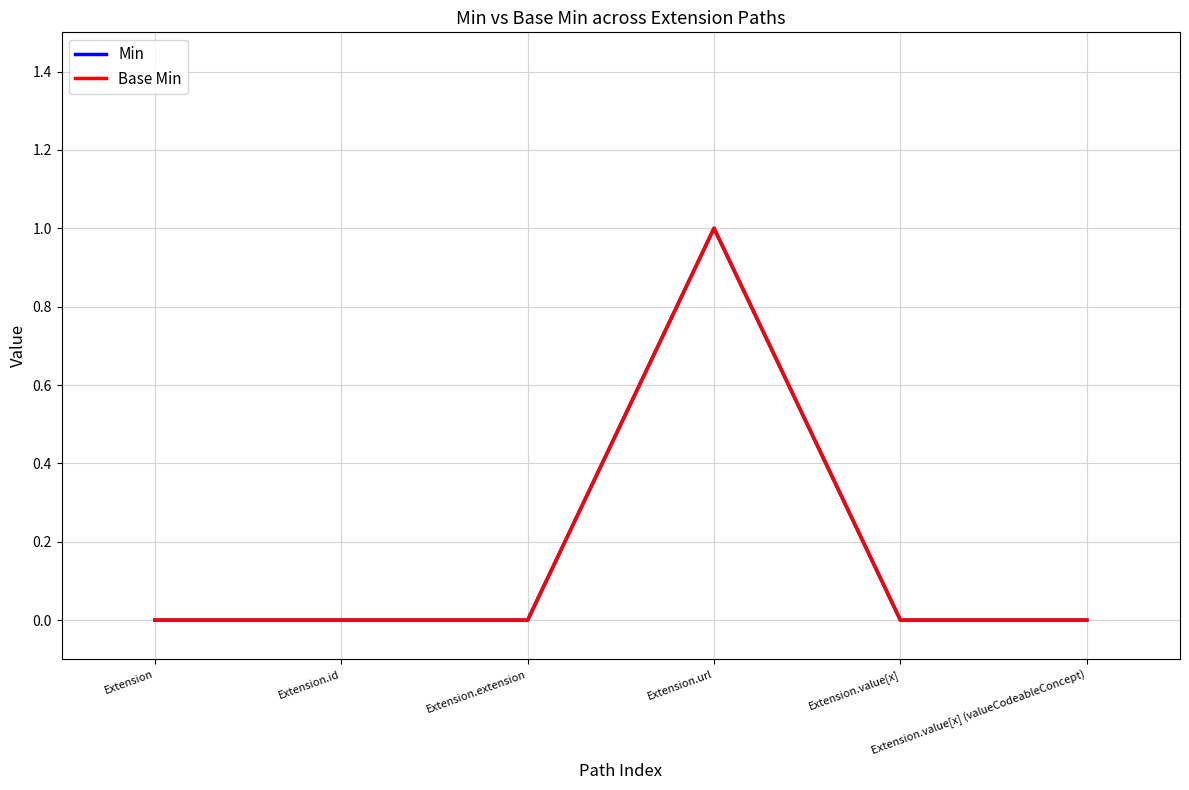

True or false: Base Min has a value of 1 at Extension.url.

True